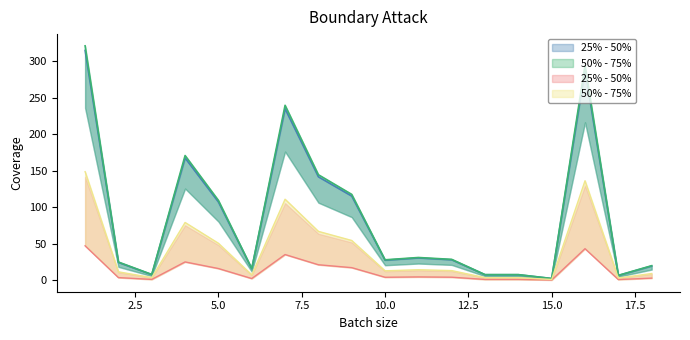

At which category does the data reach its first local valley?

3